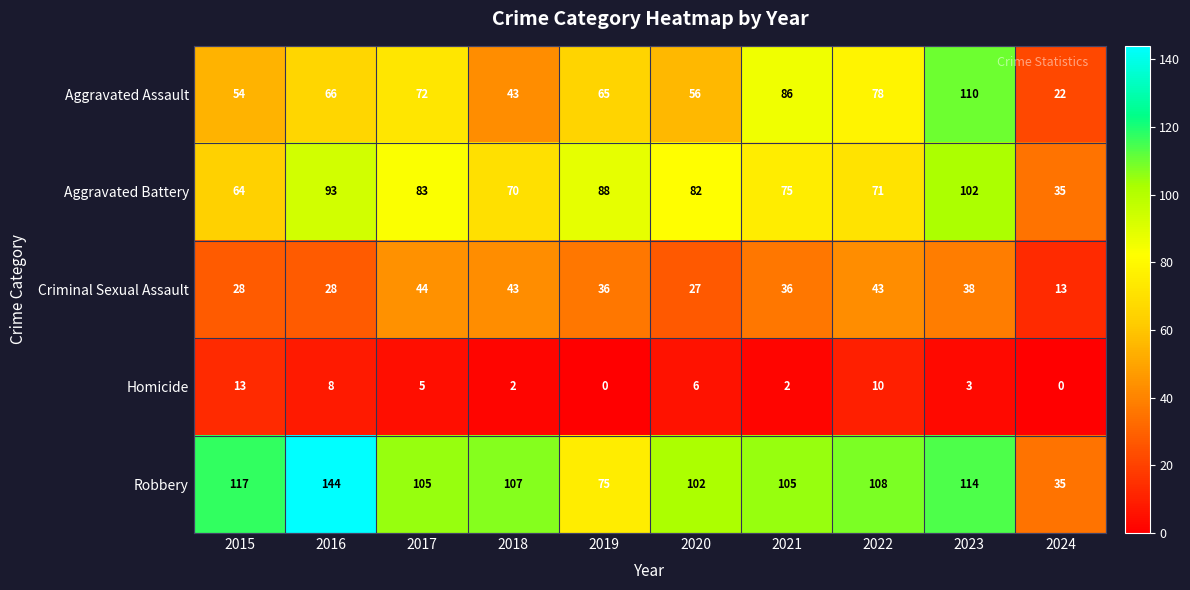

True or false: Aggravated Battery has a value of 82 at 2020.

True